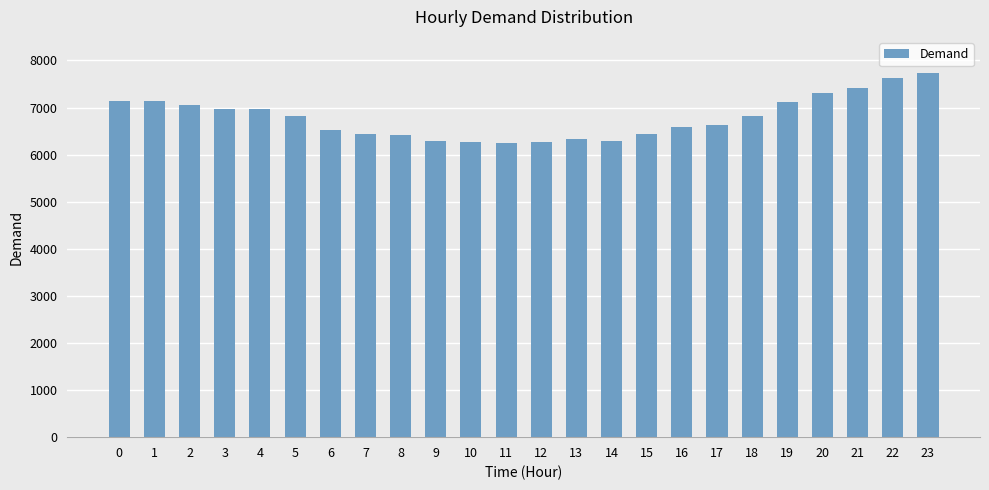

What is the value of the 6th bar from the left?

6813